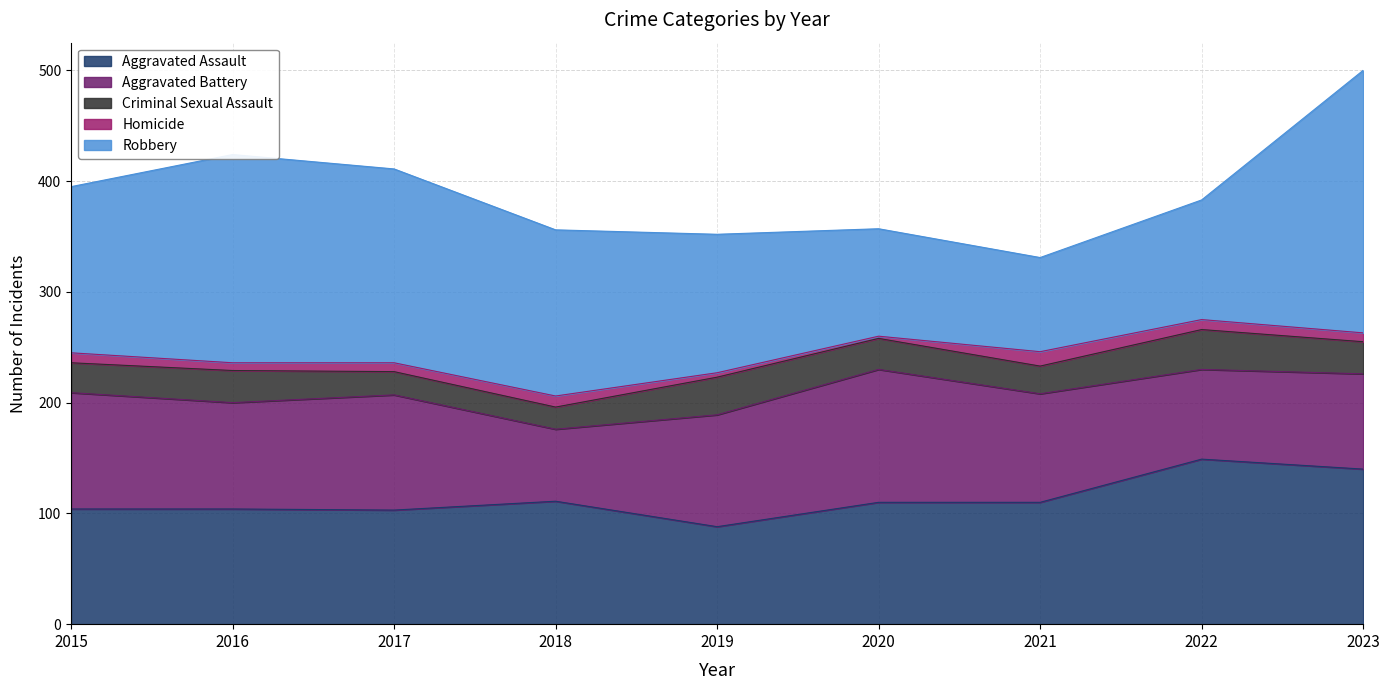

What is the spread (max minus min) of values at 2022?

140